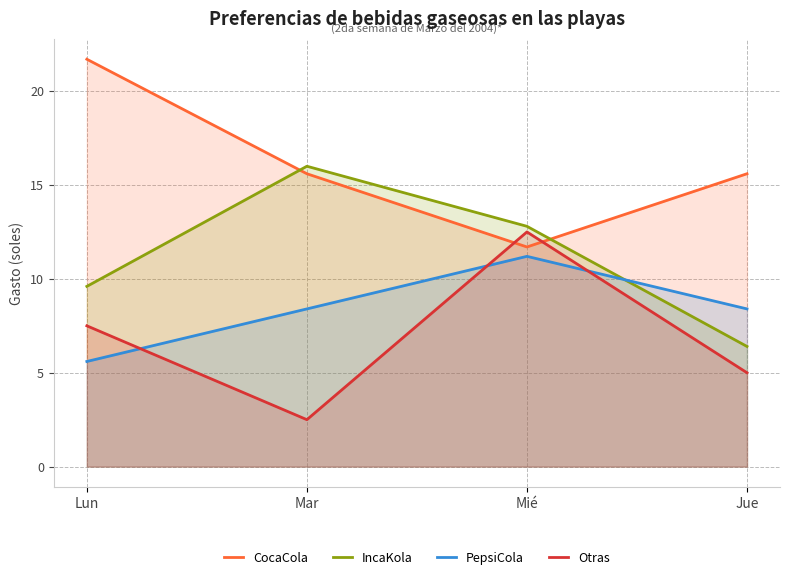

At Jue, list the series in order from largest to smallest.

CocaCola, PepsiCola, IncaKola, Otras